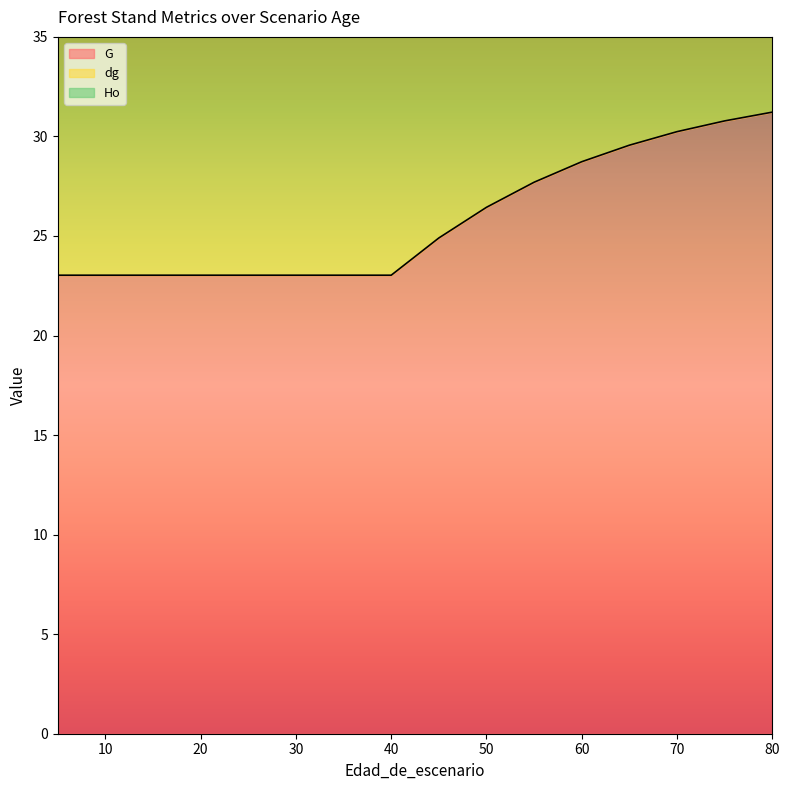

Which series has the largest total across all categories?

Ho